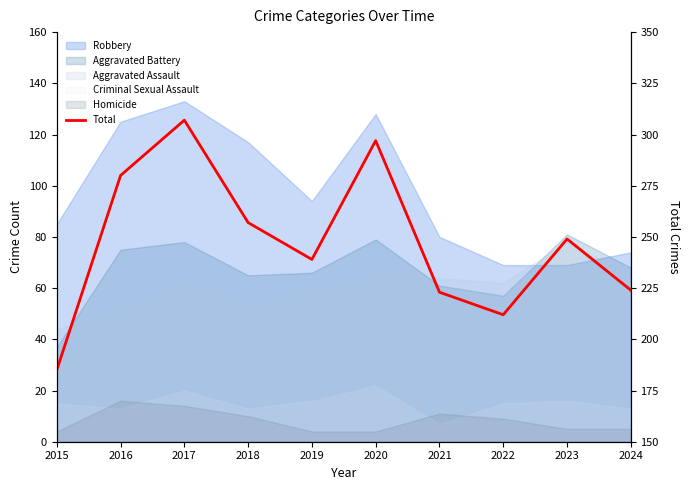

How many data points are above 249?

4